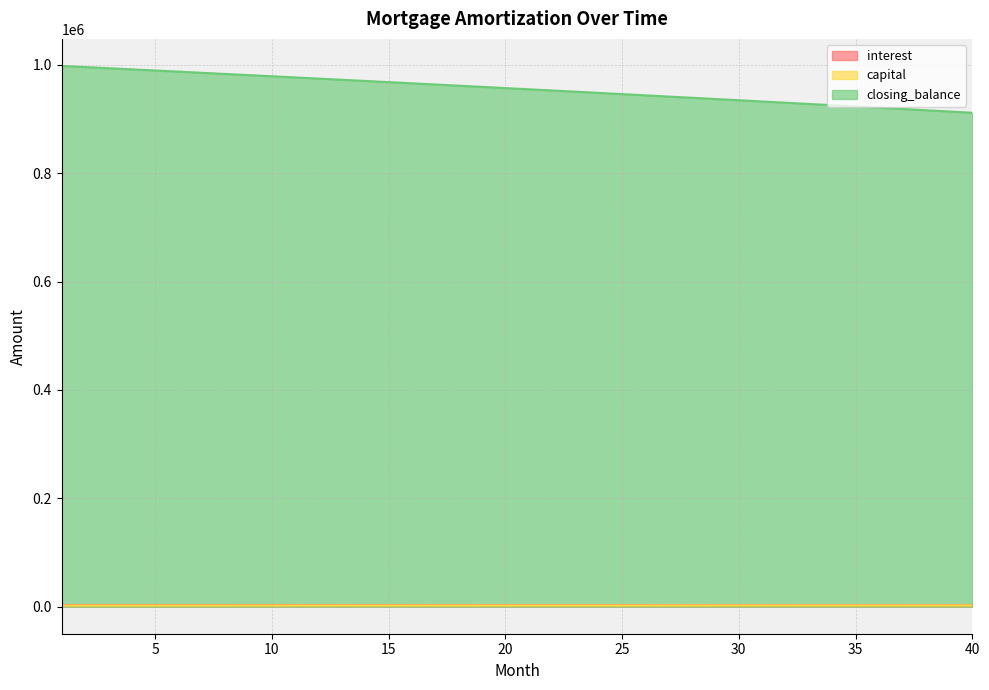

At which category is the sum across all series the highest?

1